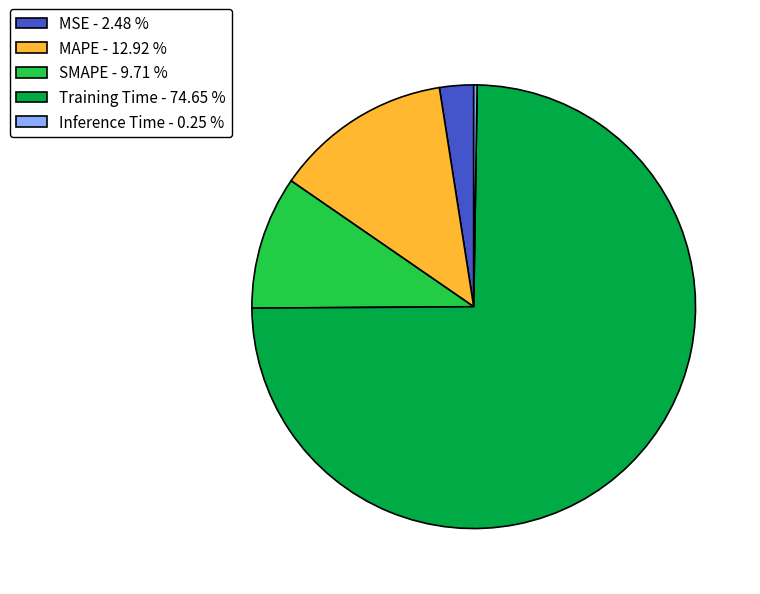

What is the majority slice?

Training Time